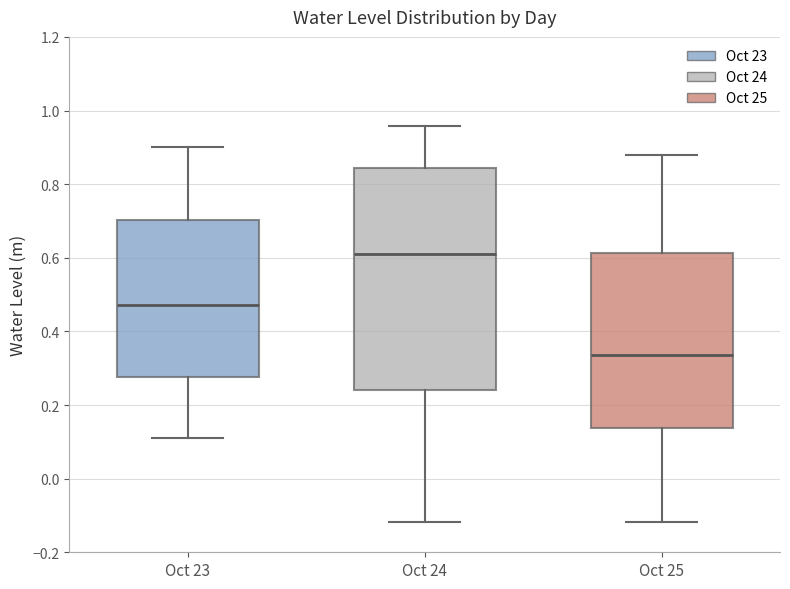

Where does the upper whisker of the box for Oct 24 end on the y-axis? The values are not printed on the chart, so give them approximately, as read against the axis.

0.96